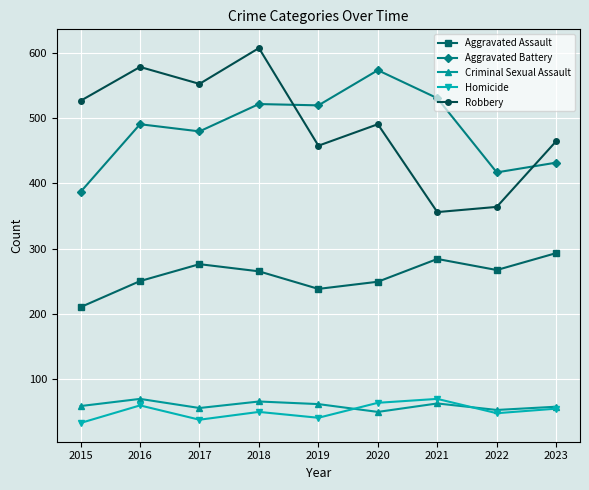

Is it true that Criminal Sexual Assault equals 61 at 2019?

True